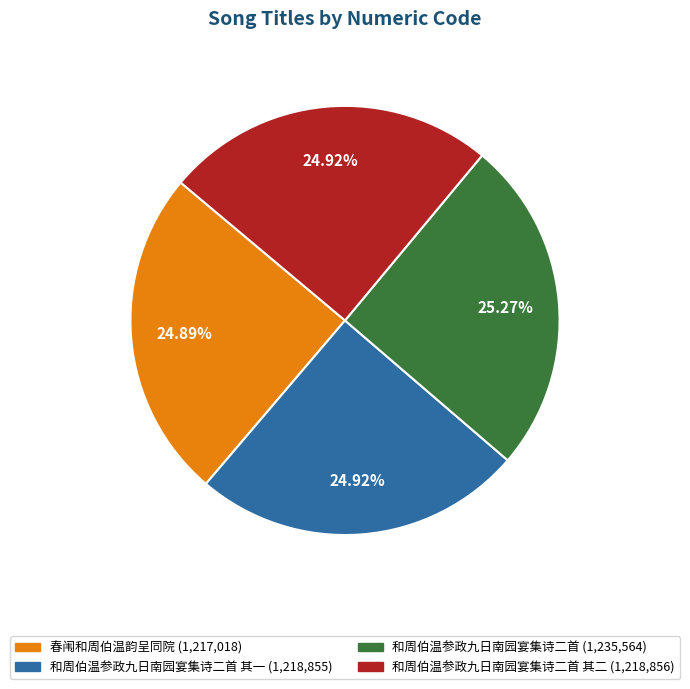

How many segments does this pie chart have?

4